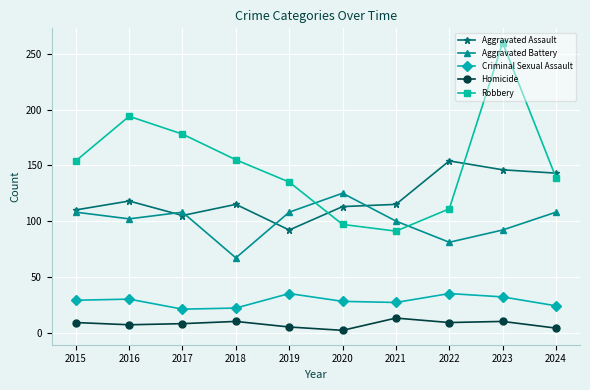

True or false: Robbery has a value of 229 at 2019.

False